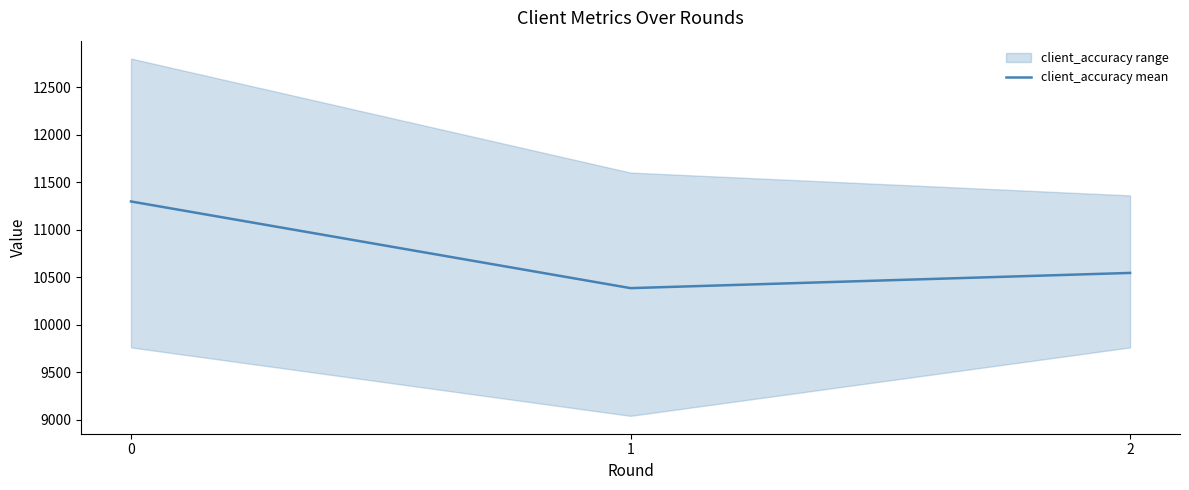

How many values exceed 10544?

1